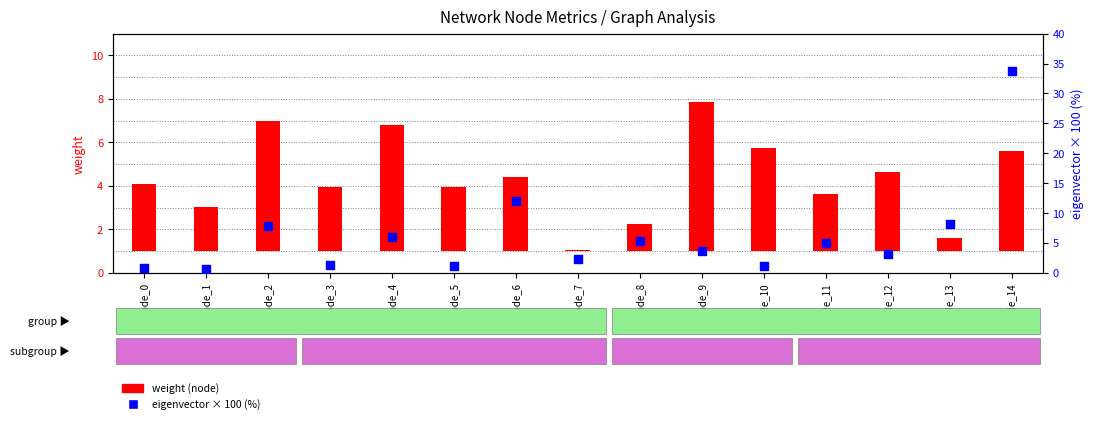

Which series contains the highest Y value?

eigenvector (percentile %)